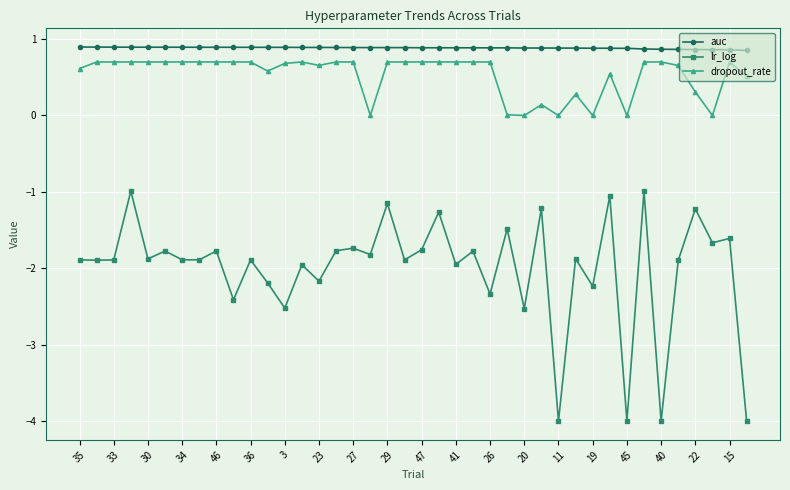

Which series has the largest total across all categories?

auc